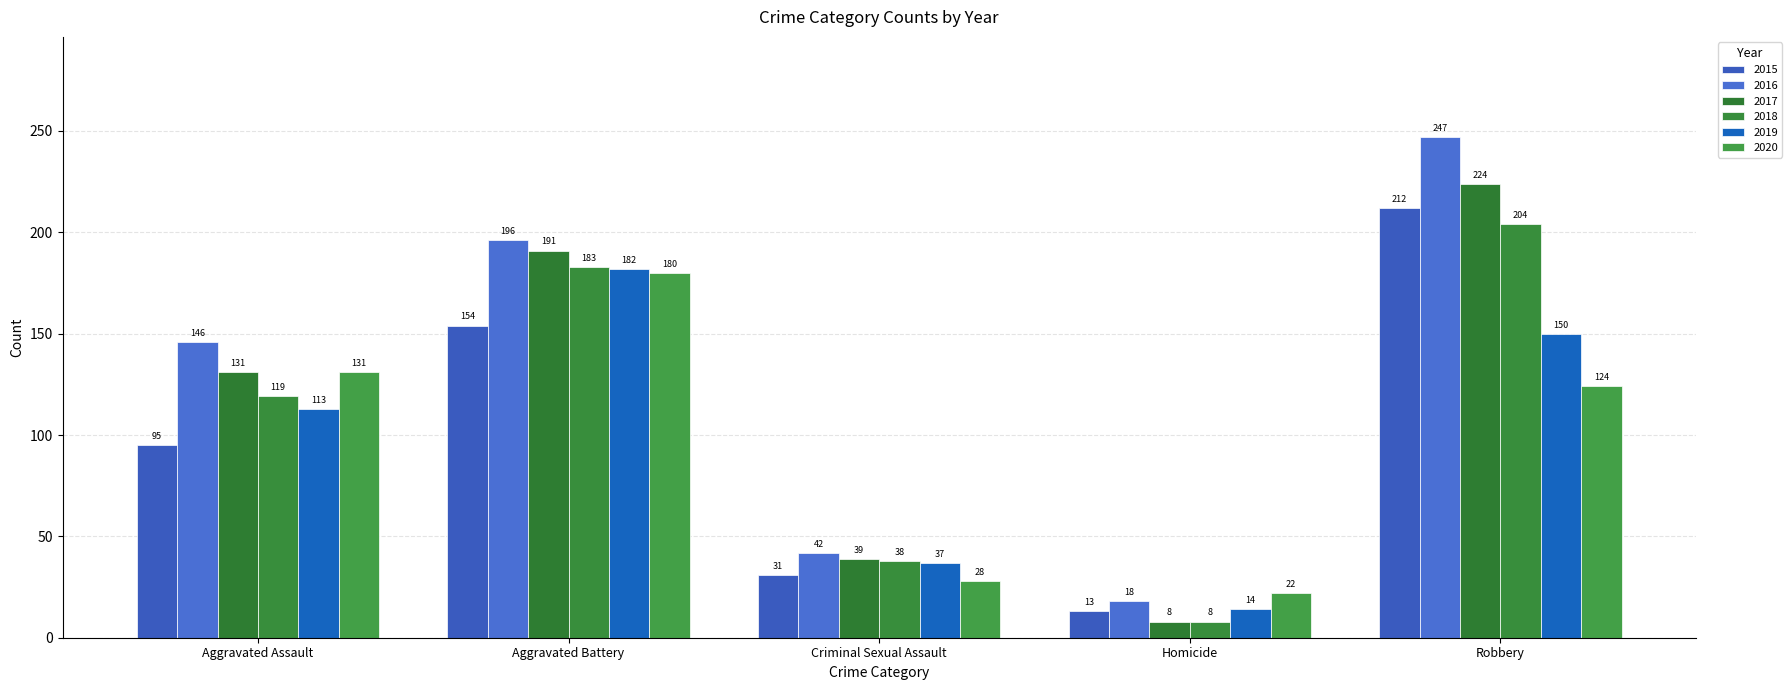

Reading left to right, list all the values displayed in this chart.

2015: 95	154	31	13	212
2016: 146	196	42	18	247
2017: 131	191	39	8	224
2018: 119	183	38	8	204
2019: 113	182	37	14	150
2020: 131	180	28	22	124